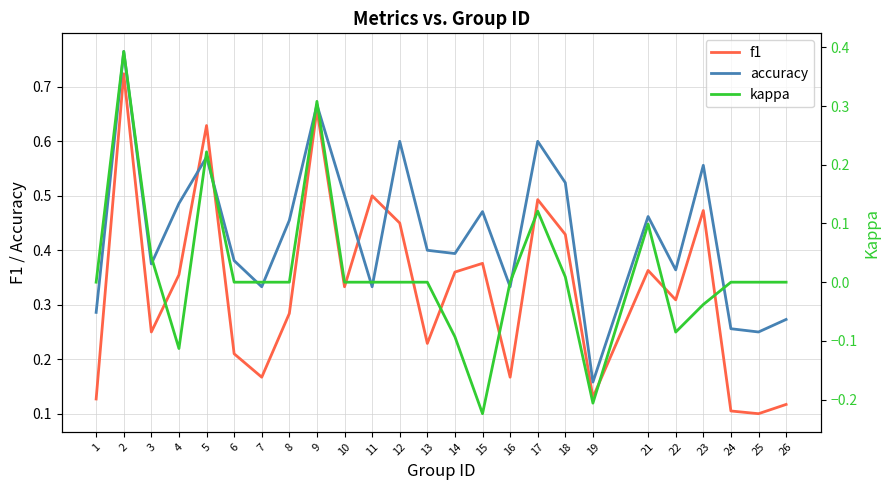

What is the greatest value displayed?

0.8